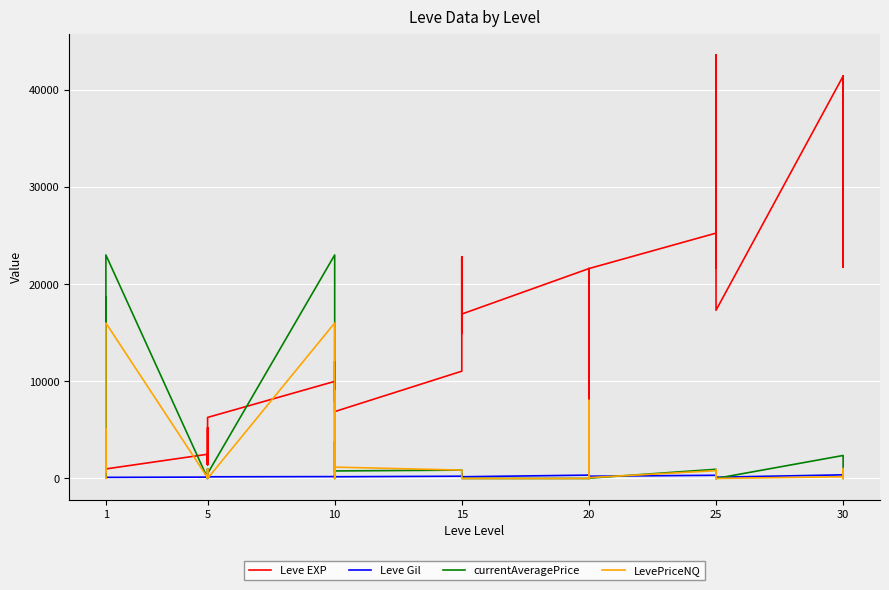

What is the sum of all currentAveragePrice values?

94121